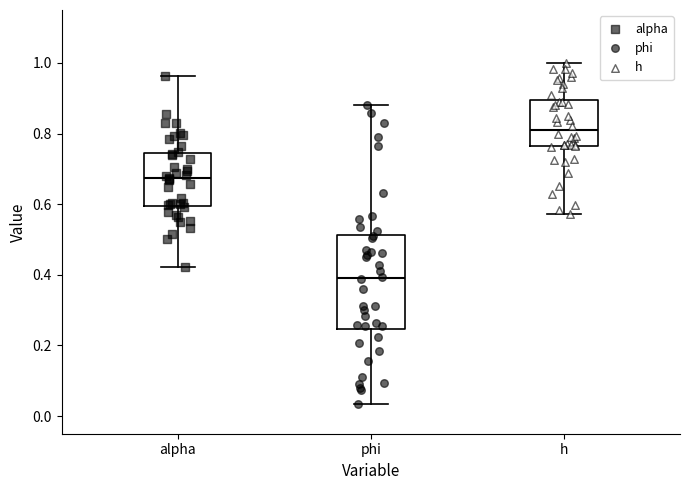

Comparing the boxes themselves (not the whiskers), which one is the tallest?

phi